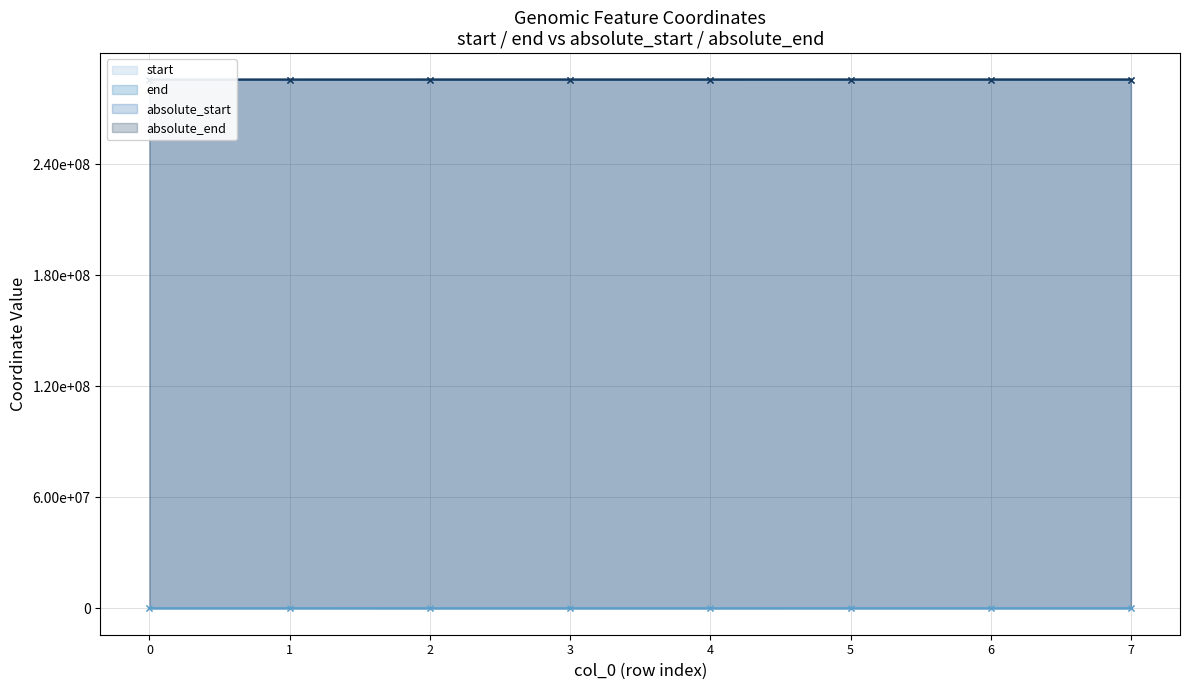

What is the total value across all series at 4?

571418080